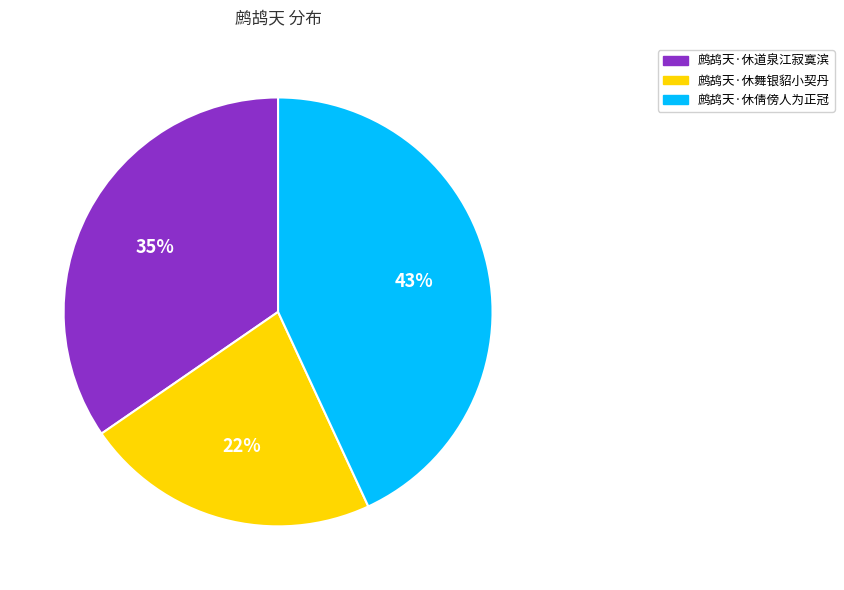

What is the ratio of the value at 鹧鸪天·休道泉江寂寞滨 to the value at 鹧鸪天·休舞银貂小契丹?

1.6